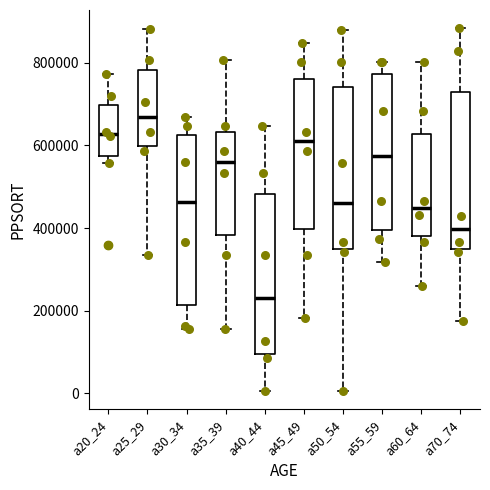

Where does the lower whisker of the box for a45_49 end on the y-axis? The values are not printed on the chart, so give them approximately, as read against the axis.

180000